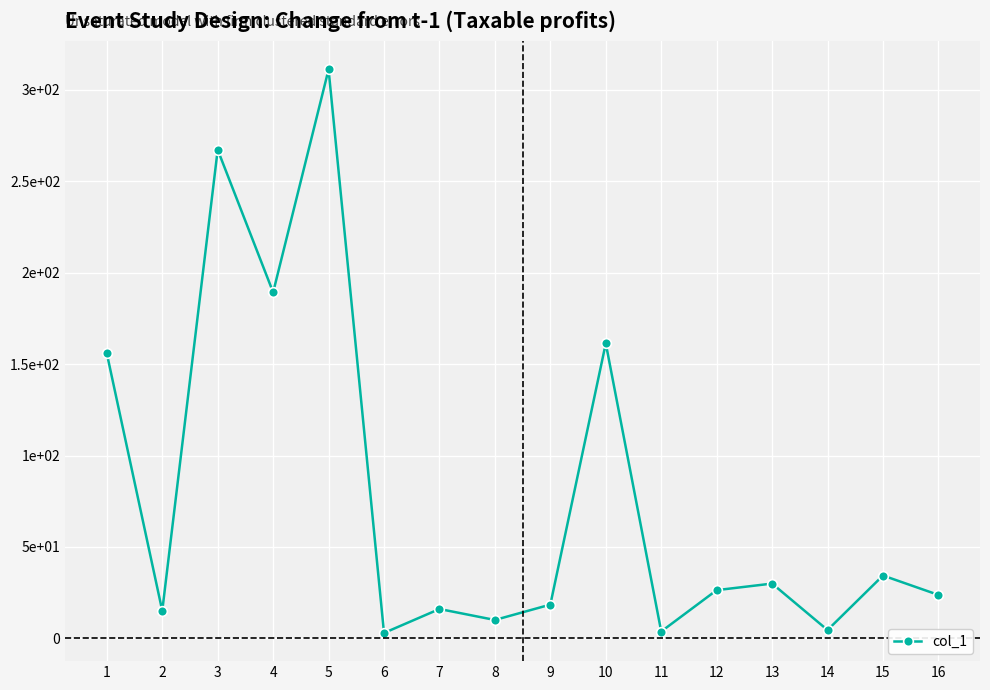

Is this an area chart (filled region under the line)?

No